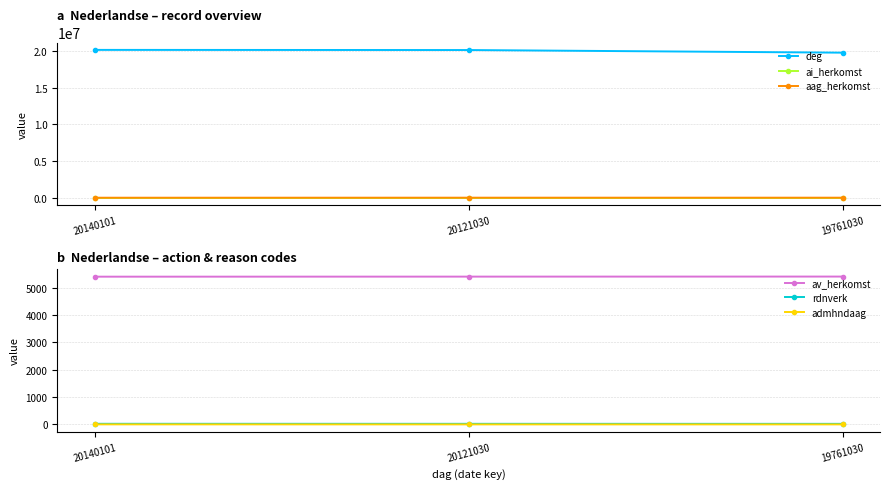

Which series has the largest range (max minus min)?

deg